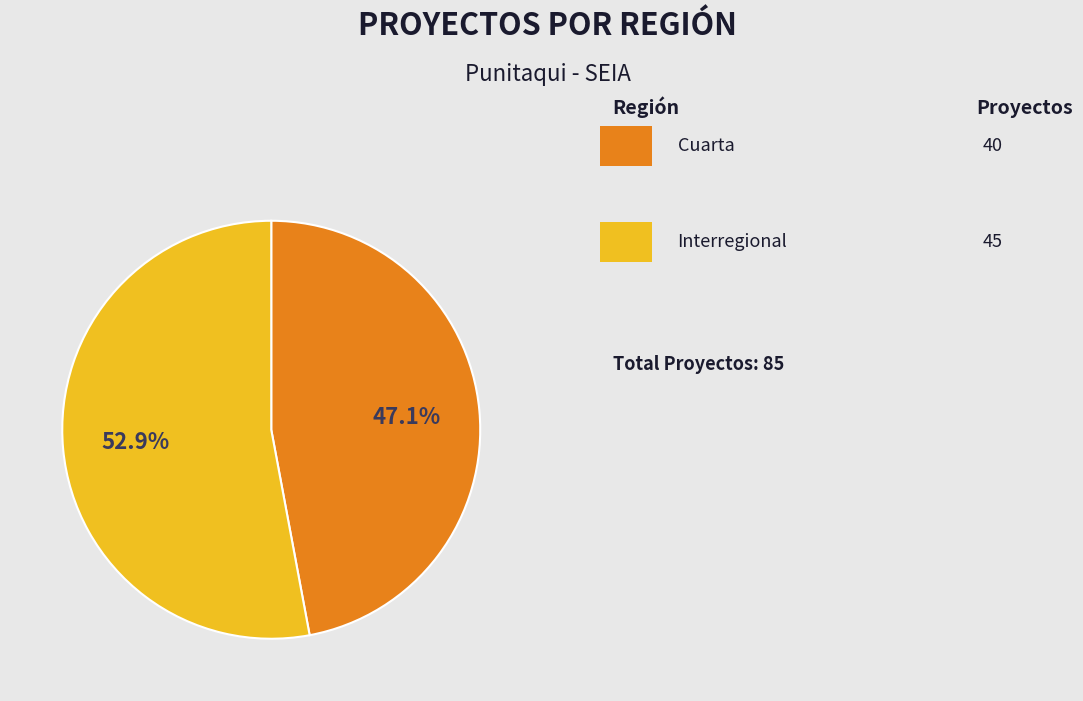

Is there a majority slice in this chart?

Yes